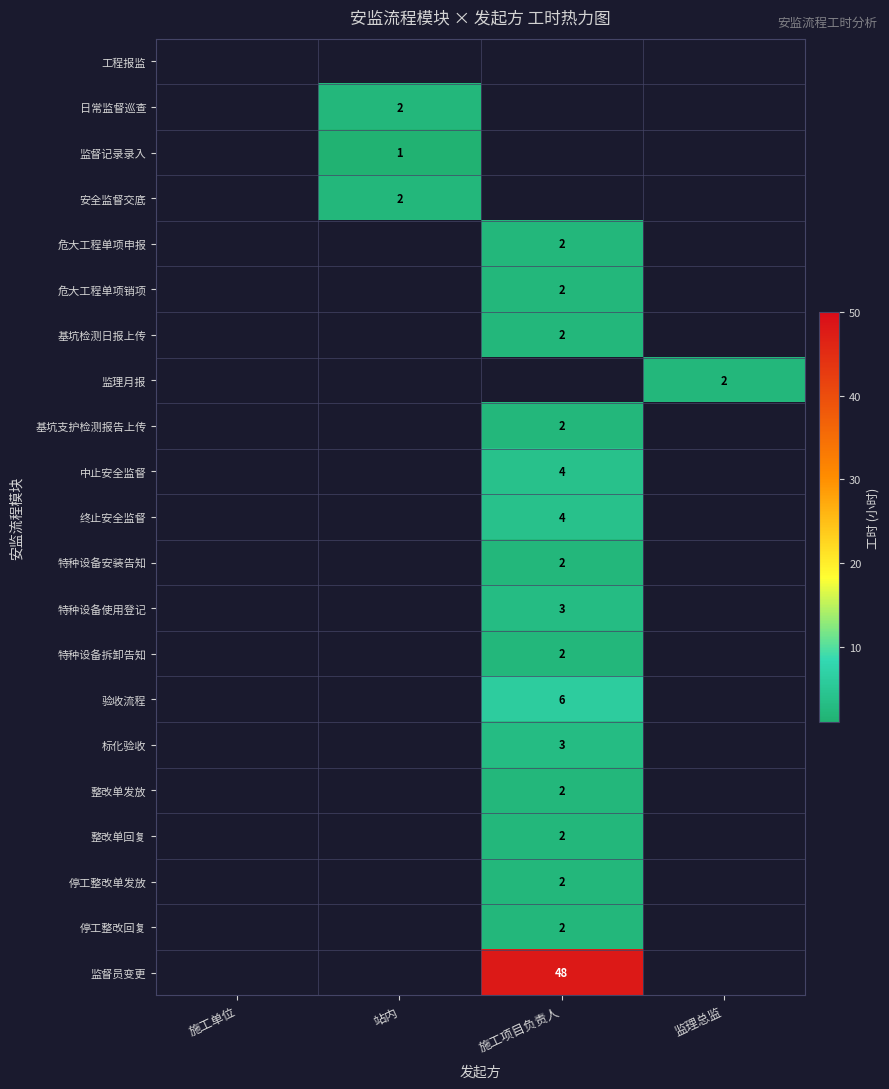

True or false: 监督员变更 has a value of 81 at 施工项目负责人.

False